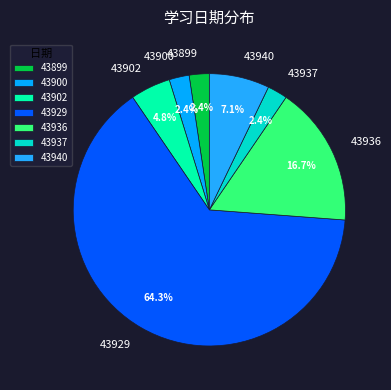

To the nearest percent, what portion does 43899 represent?

2%